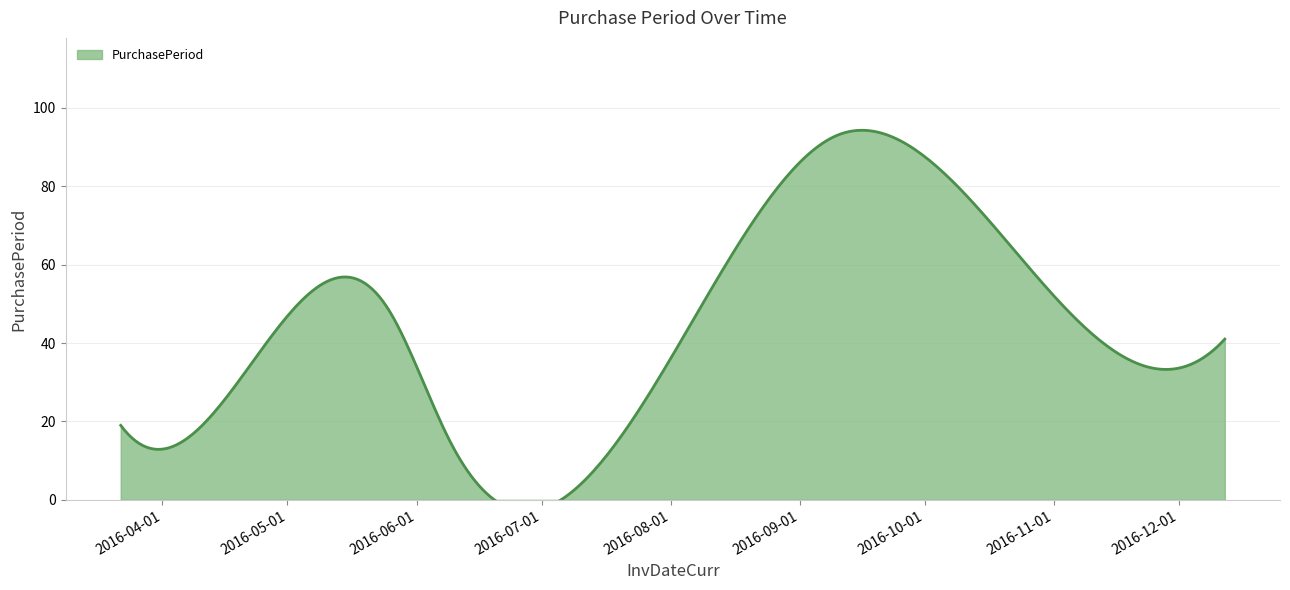

What is the sum of the values at 2016-09-10 and 2016-05-25?

142